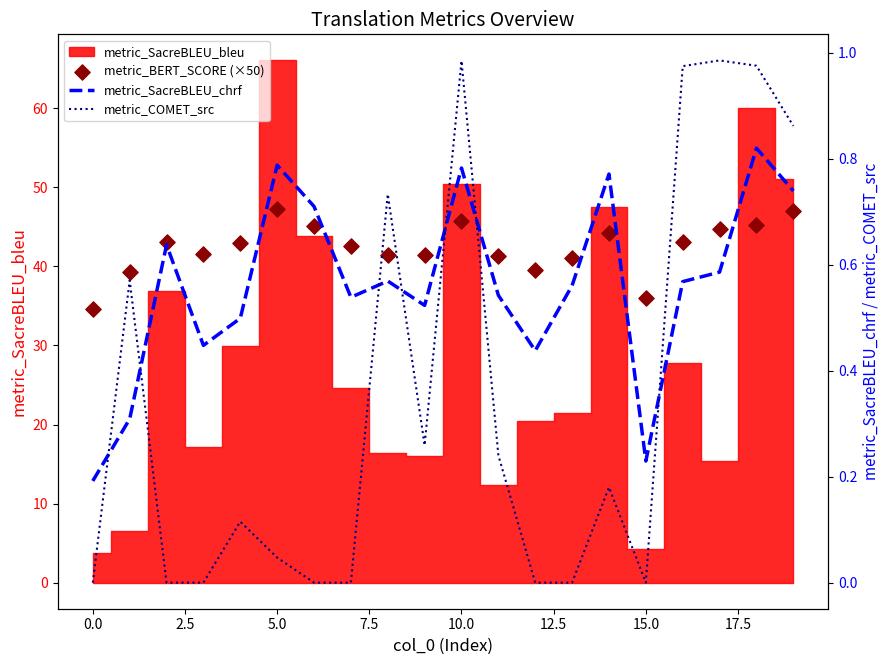

Which series reaches the minimum Y coordinate?

metric_COMET_src